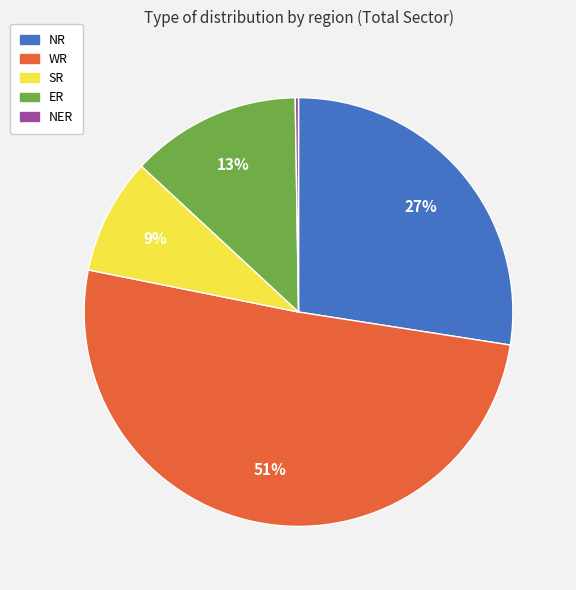

To the nearest percent, what is the combined percentage of WR and ER?

64%